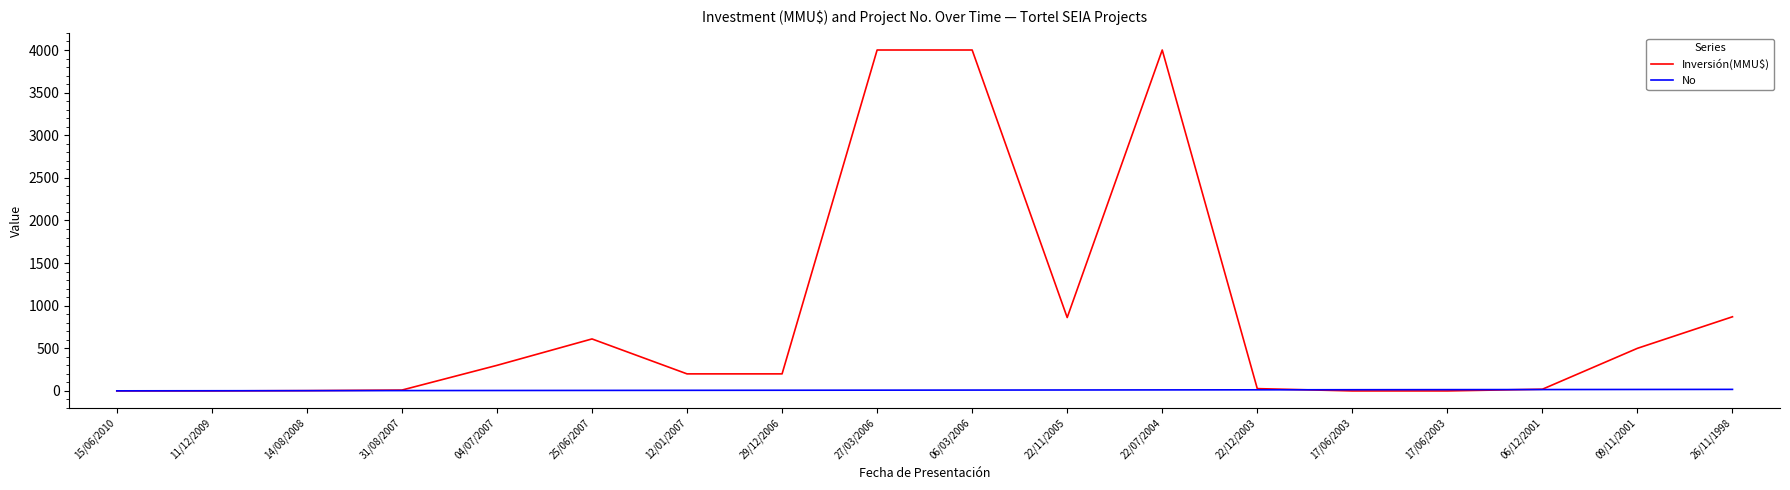

How many lines are shown in the chart?

2